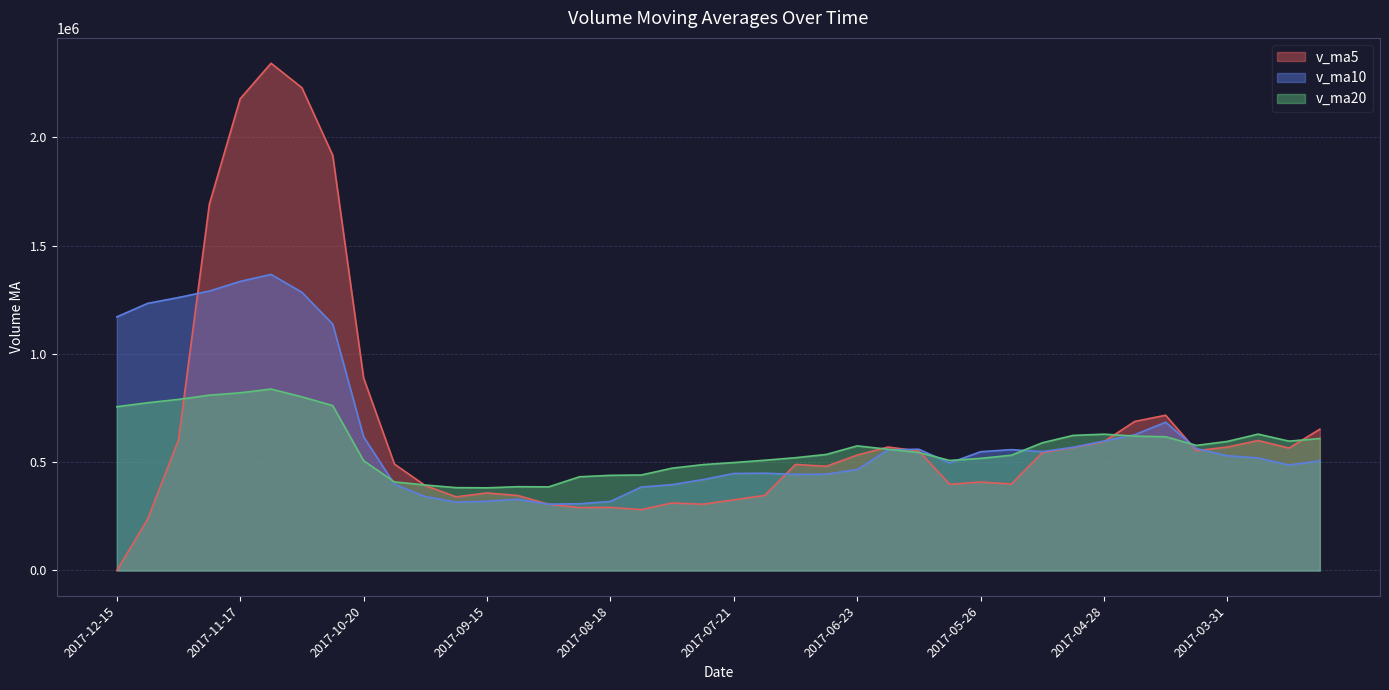

Which category has the highest value across all series?

2017-11-10